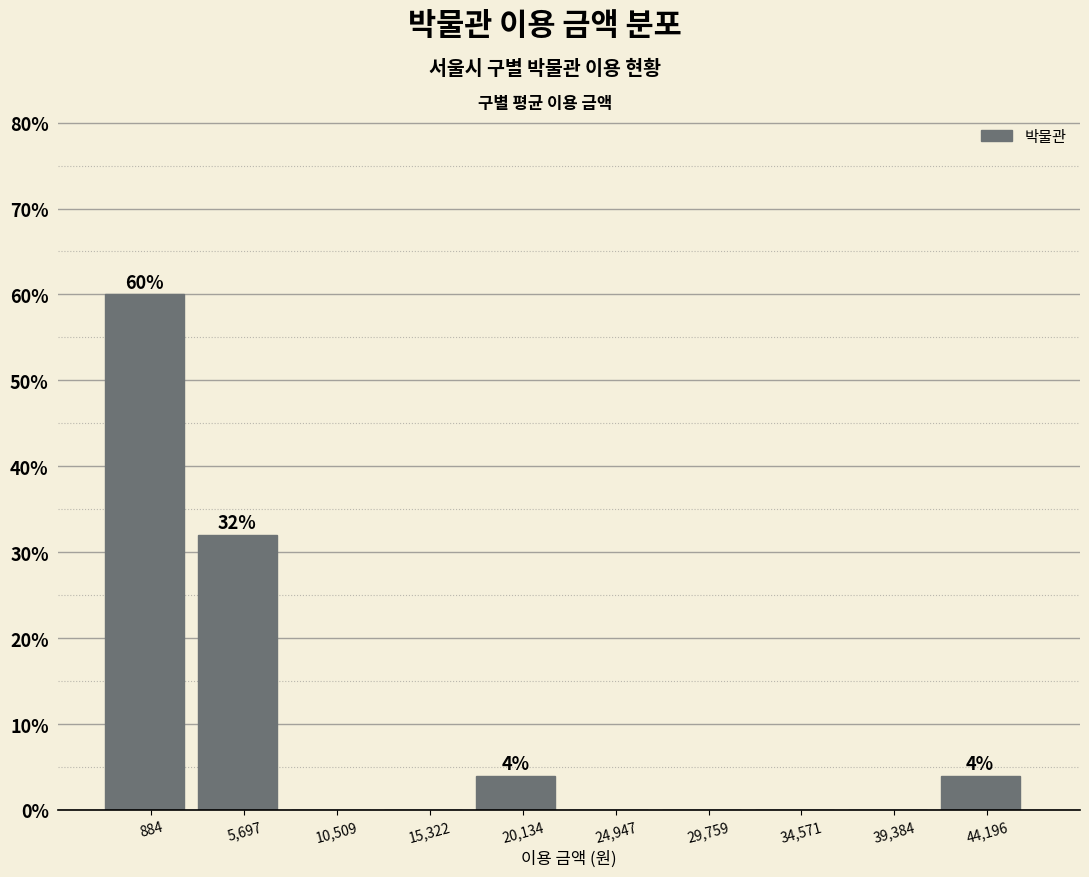

Are the bars horizontal?

No